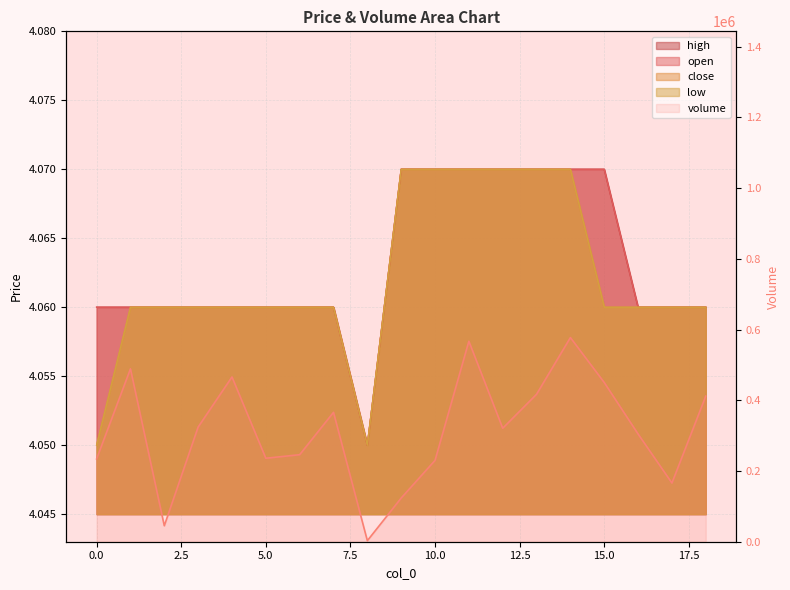

At which label is high closest to 4?

8